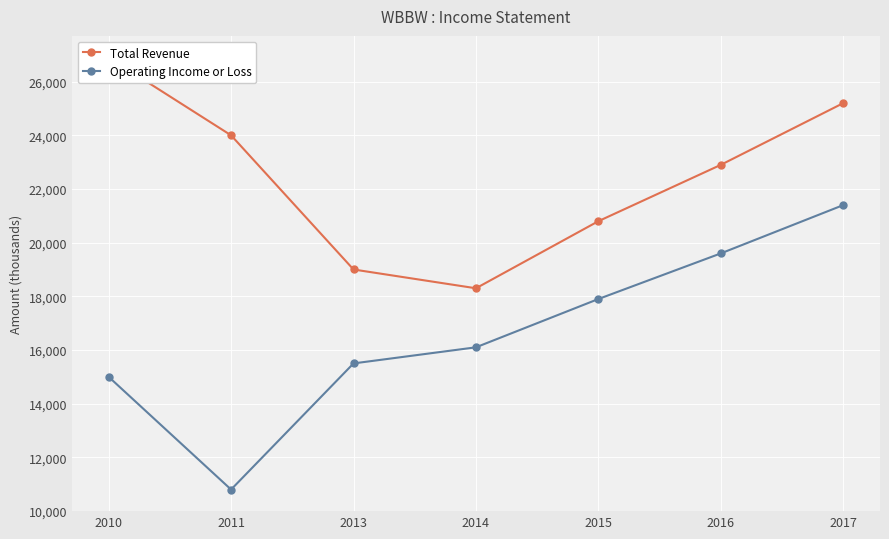

What are all the series names shown in the legend?

Total Revenue, Operating Income or Loss